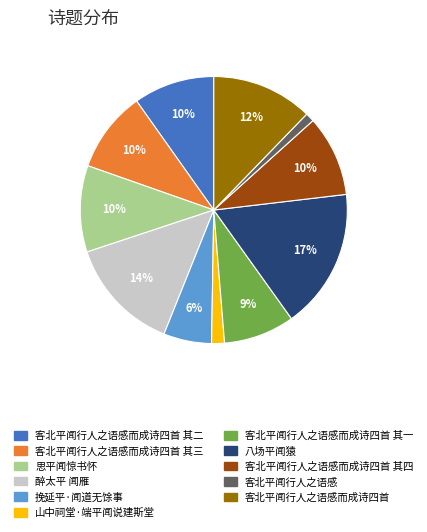

Which category has the biggest portion of the pie?

八场平闻猿